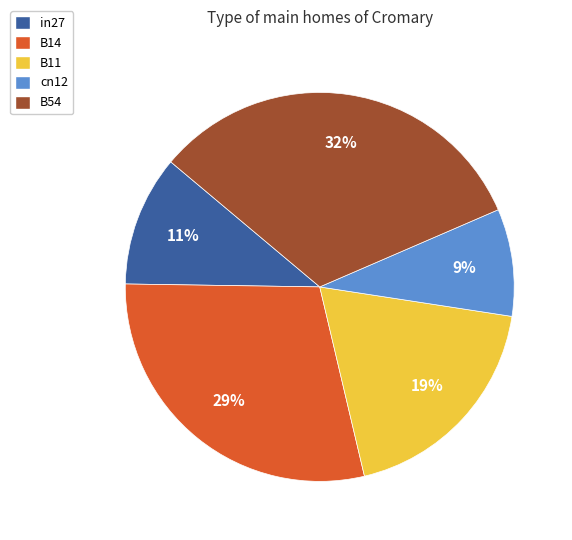

To the nearest percent, what percentage of the pie is B54?

32%